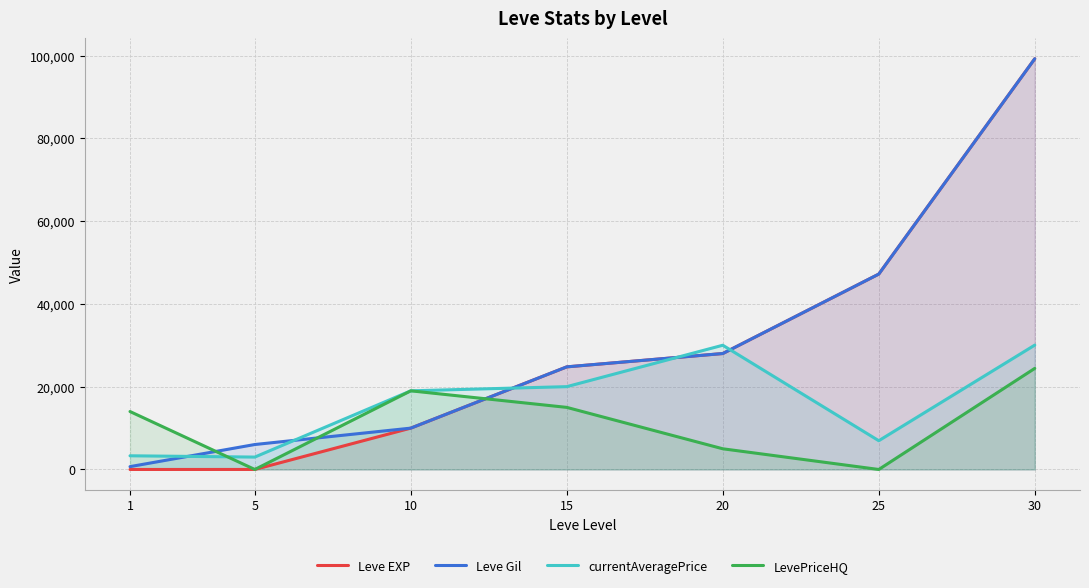

The value of LevePriceHQ at 15 is 15000. True or false?

True